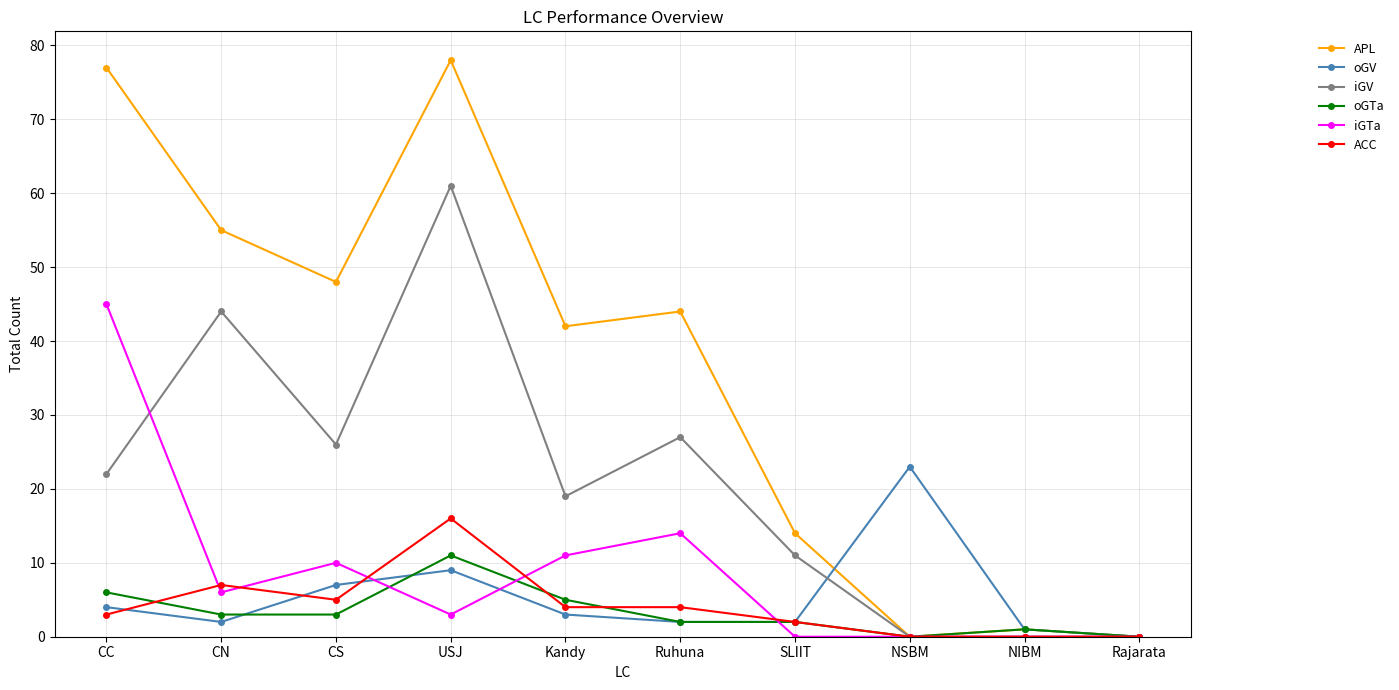

At which category is the sum across all series the highest?

USJ